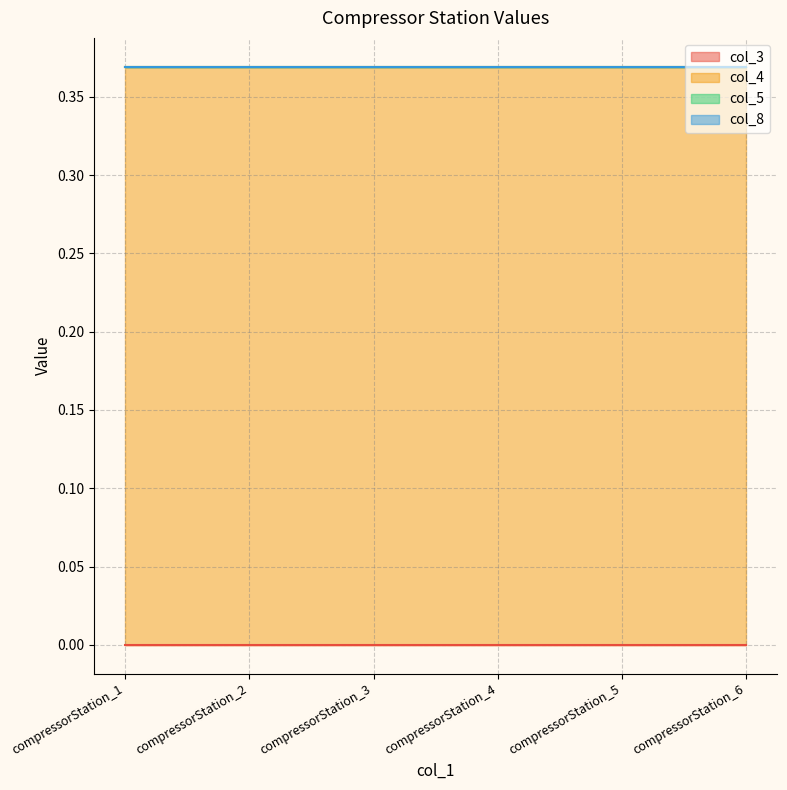

Where is col_3 nearest to the value 0?

compressorStation_1